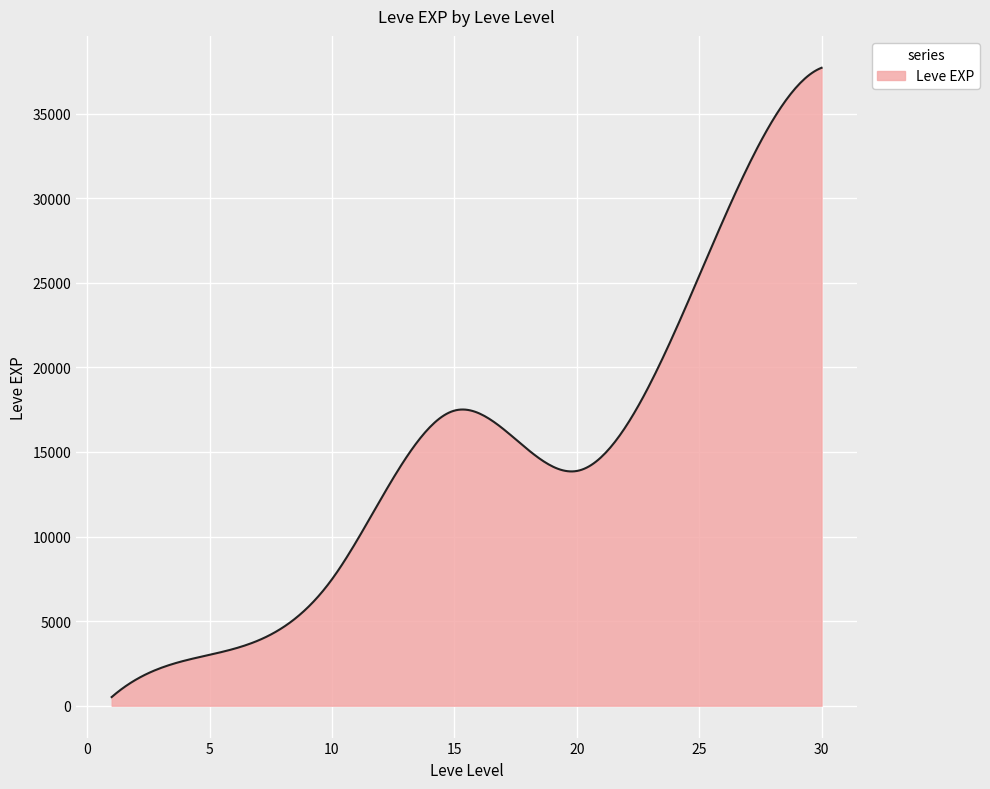

What is the difference between the maximum and minimum values?

37204.8